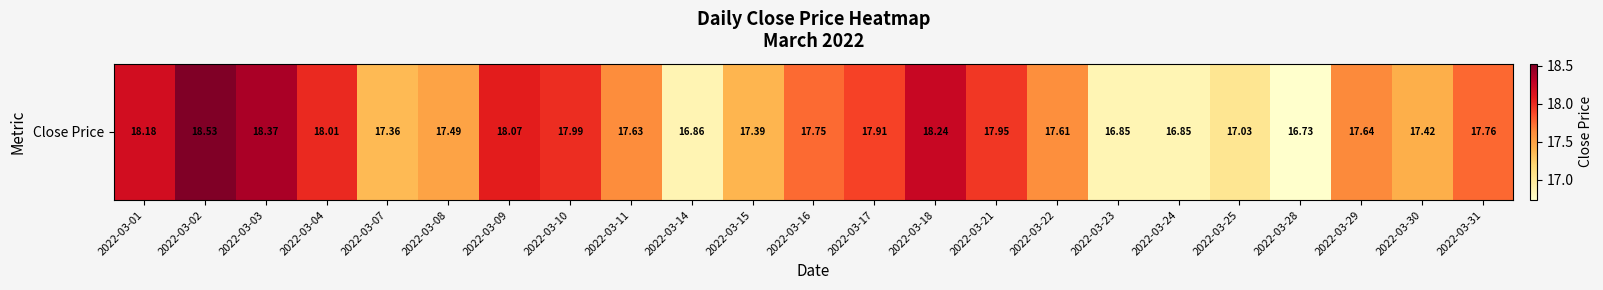

Is it true that the value at 2022-03-18 is 18.2?

True